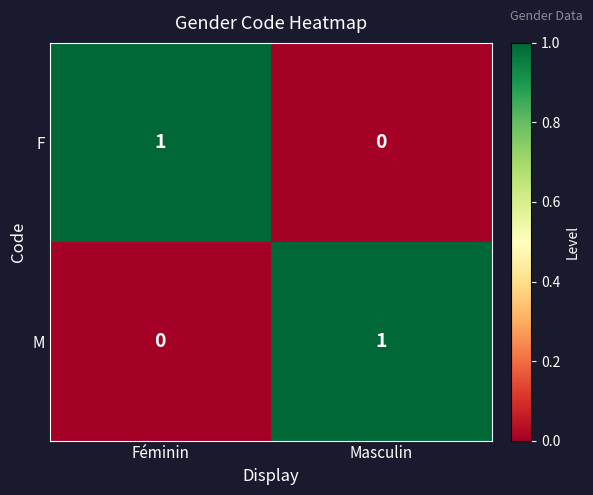

List the labels in order of F value, largest first.

Féminin, Masculin